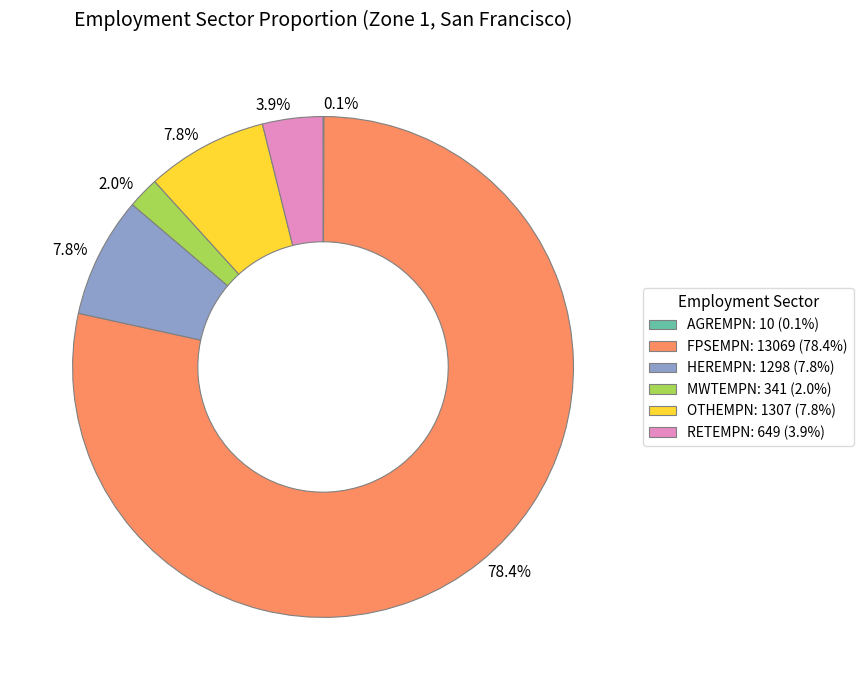

Does HEREMPN account for over 50% of the chart?

No